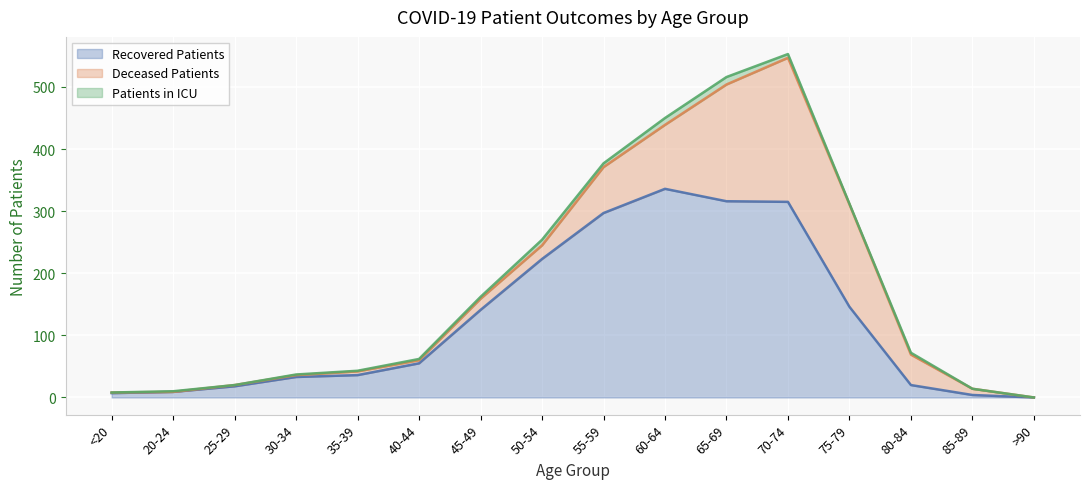

What is the sum of all patients_in_icu values?

56